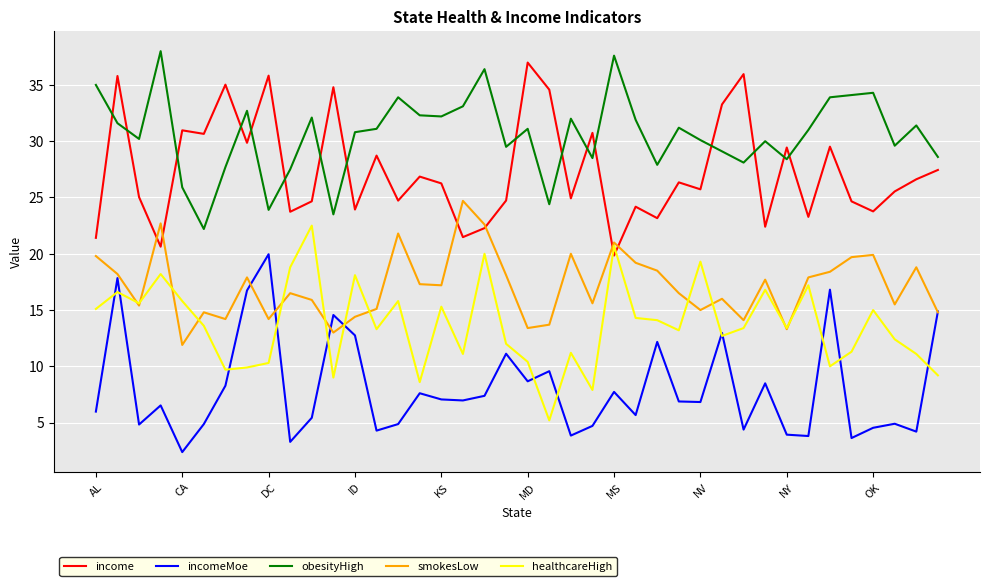

True or false: income and healthcareHigh intersect in this chart.

True